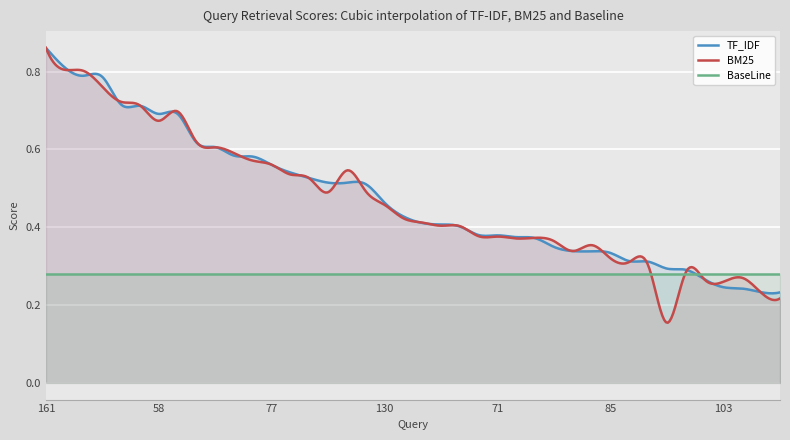

What is the label of the 38th point from the right?

132